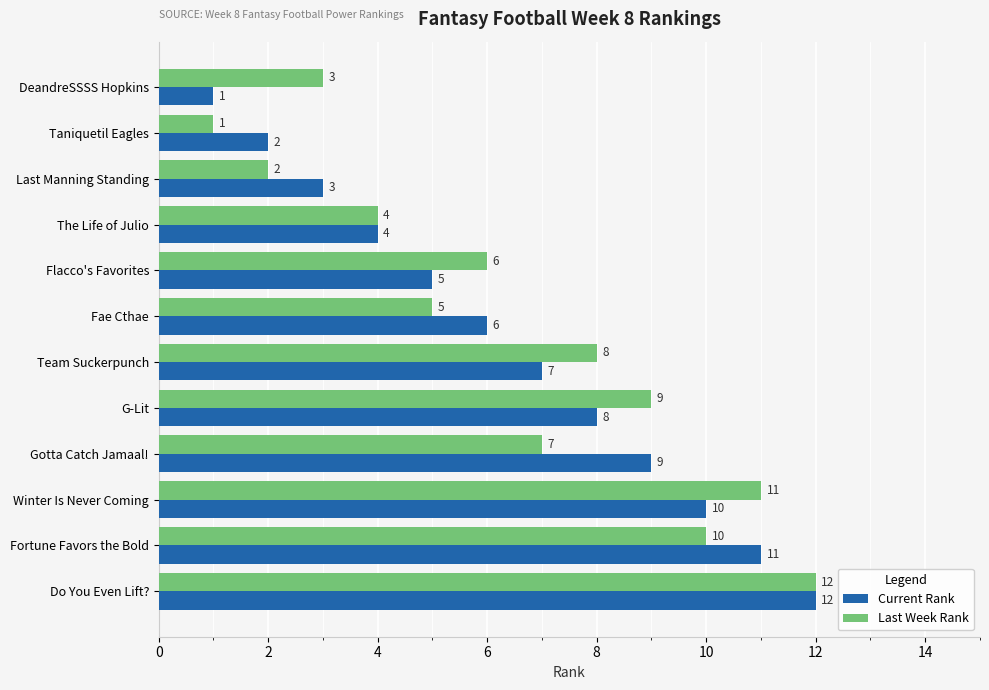

Is the value of Current Rank at Gotta Catch Jamaal! greater than the value of Last Week Rank at The Life of Julio?

Yes